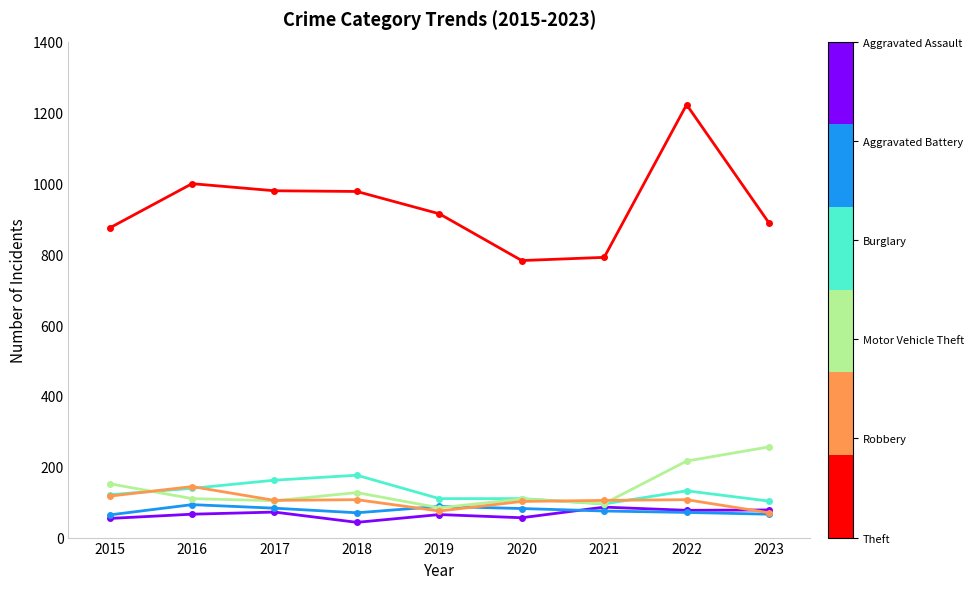

What is the maximum value shown in the chart?

1222